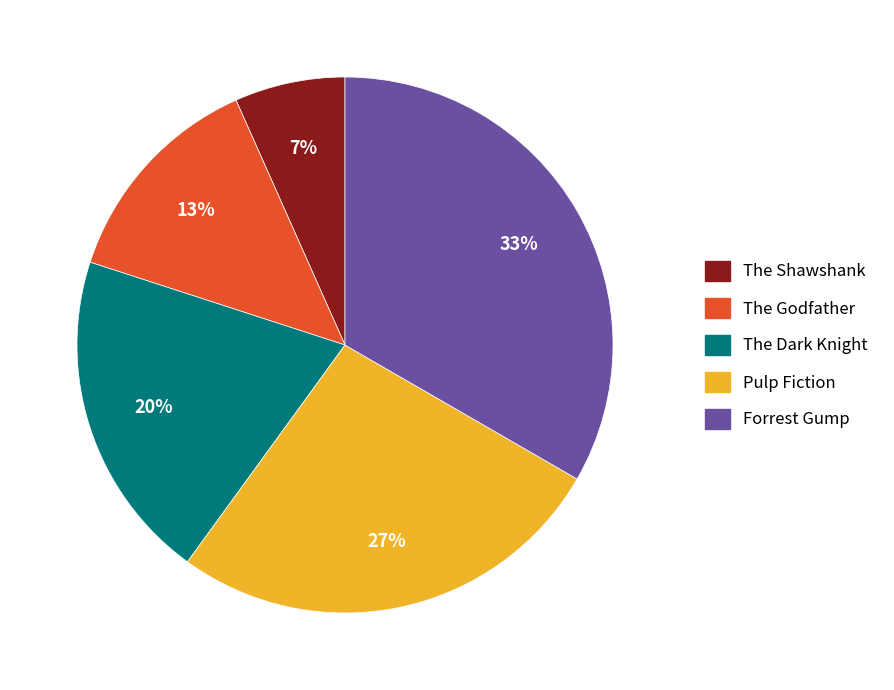

To the nearest percent, what is the average slice percentage?

20%